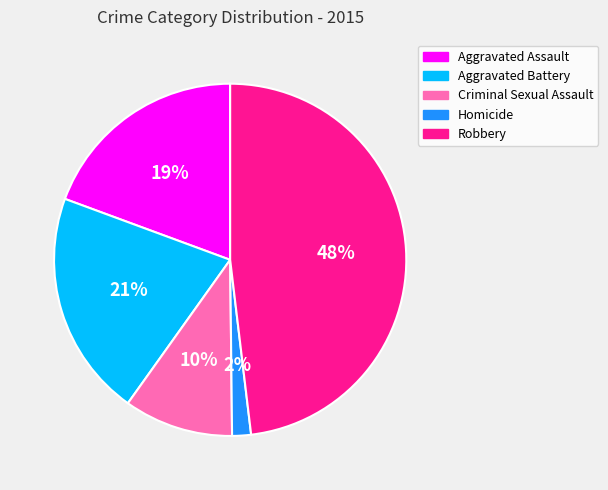

What is the smallest slice in the pie chart?

Homicide